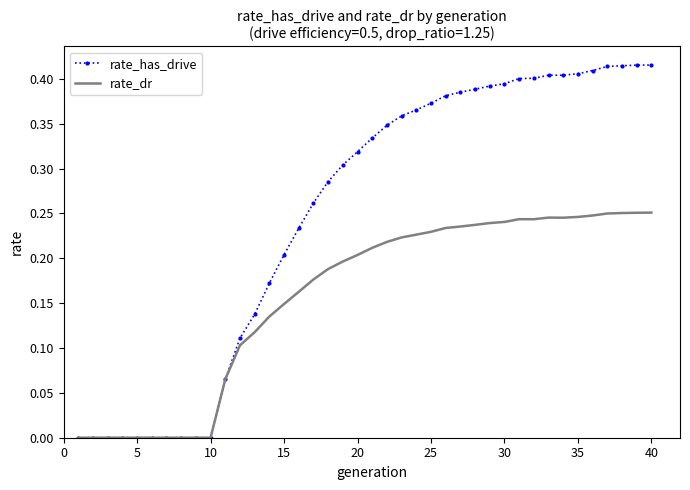

List the series in order of their overall mean, highest first.

rate_has_drive, rate_dr